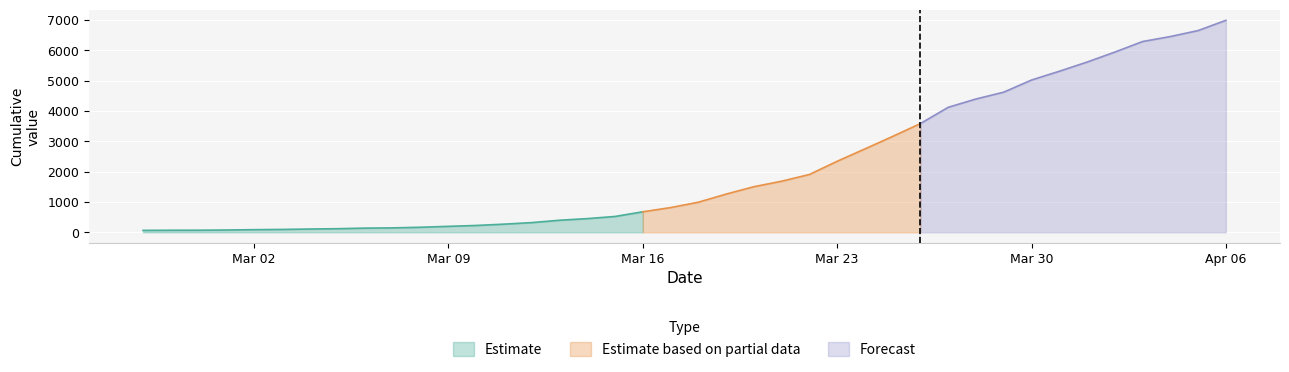

True or false: the data has more than 0 interior local peaks.

False